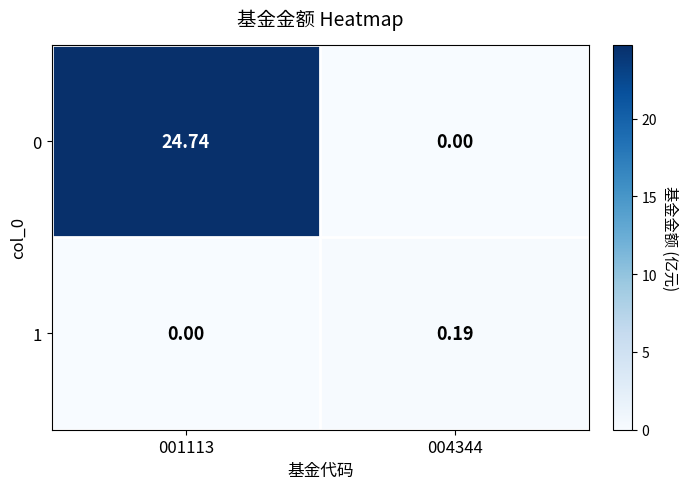

Is the value of 1 at 001113 greater than the value of 0 at 001113?

No